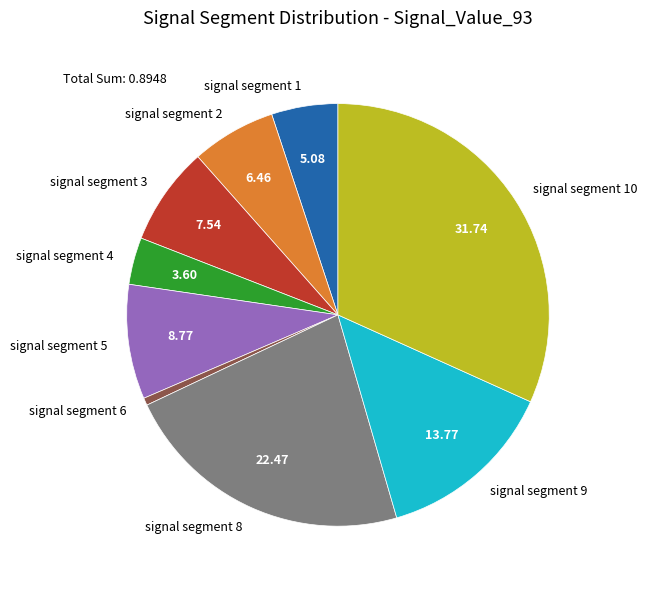

The signal segment 4 slice represents 4% of the pie. True or false?

True